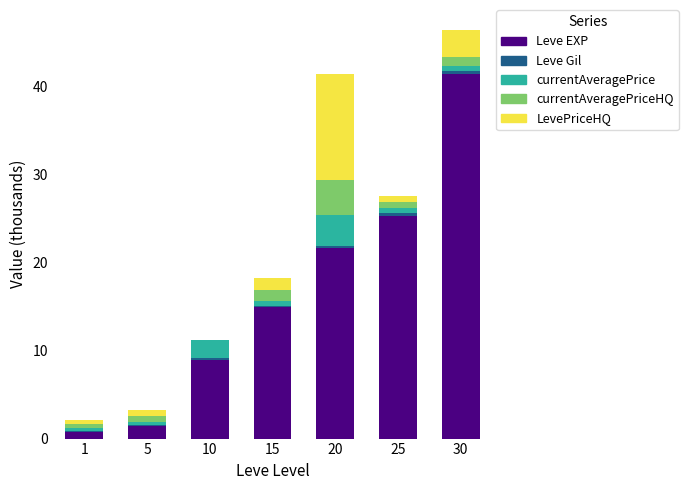

Where does the Leve EXP series first go above 14?

15